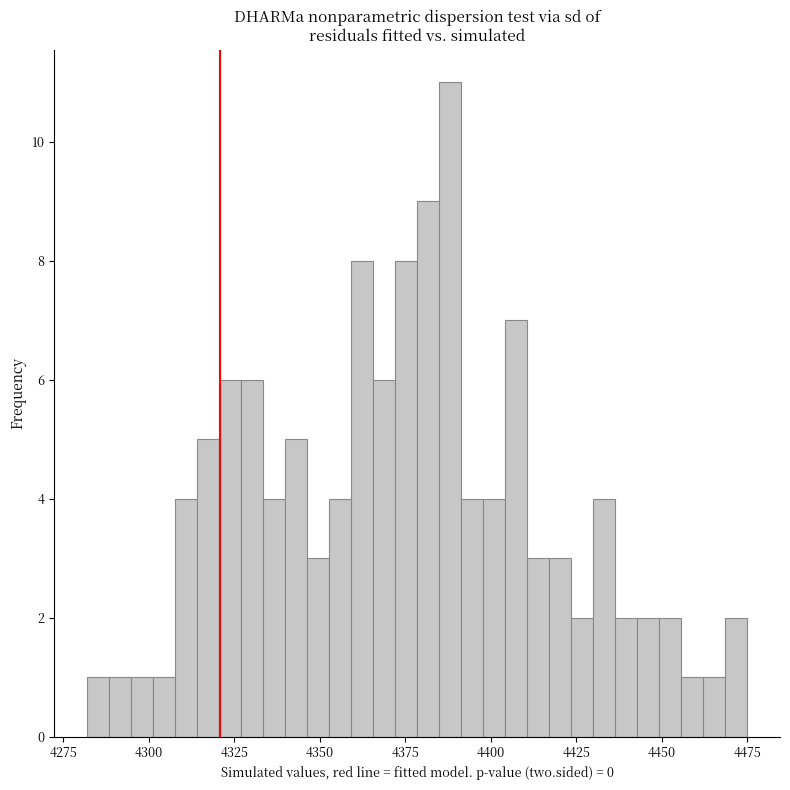

Around what value on the x-axis is the tallest bar? Give the approximate position of its centre, as read against the axis.

4390